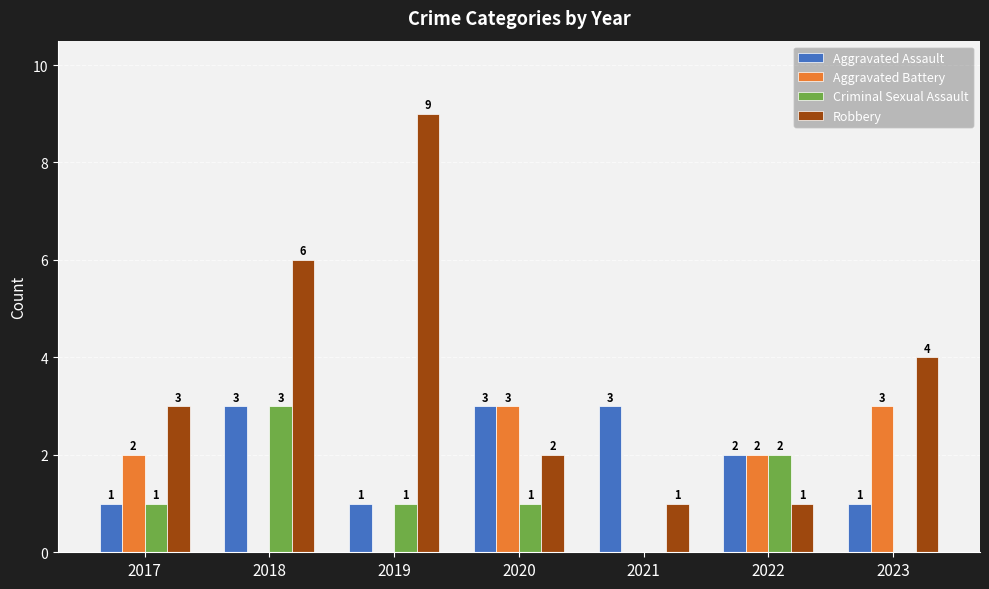

Which category has the highest value in the Criminal Sexual Assault series?

2018